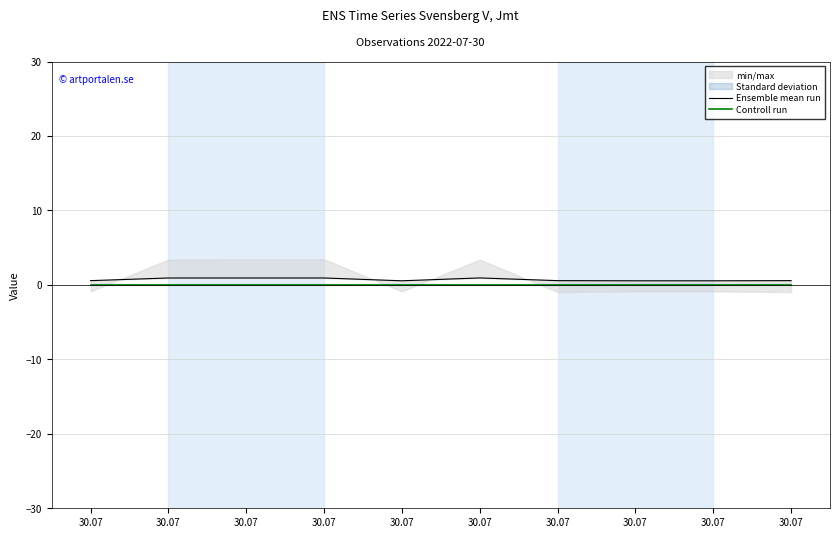

What is the sum of all Ensemble mean run values?

7.1